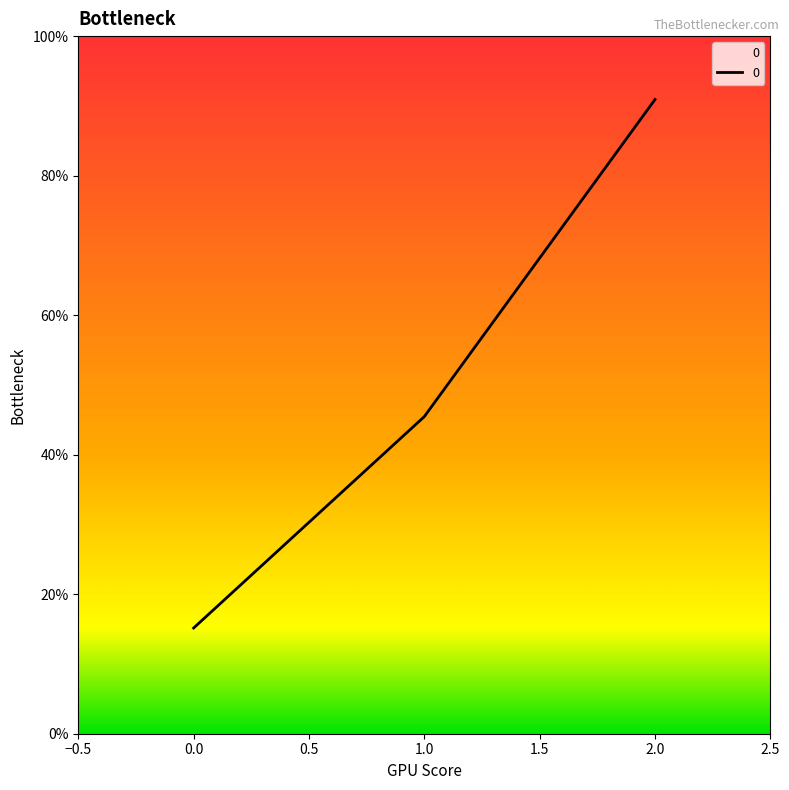

Does the chart have visible grid lines?

No